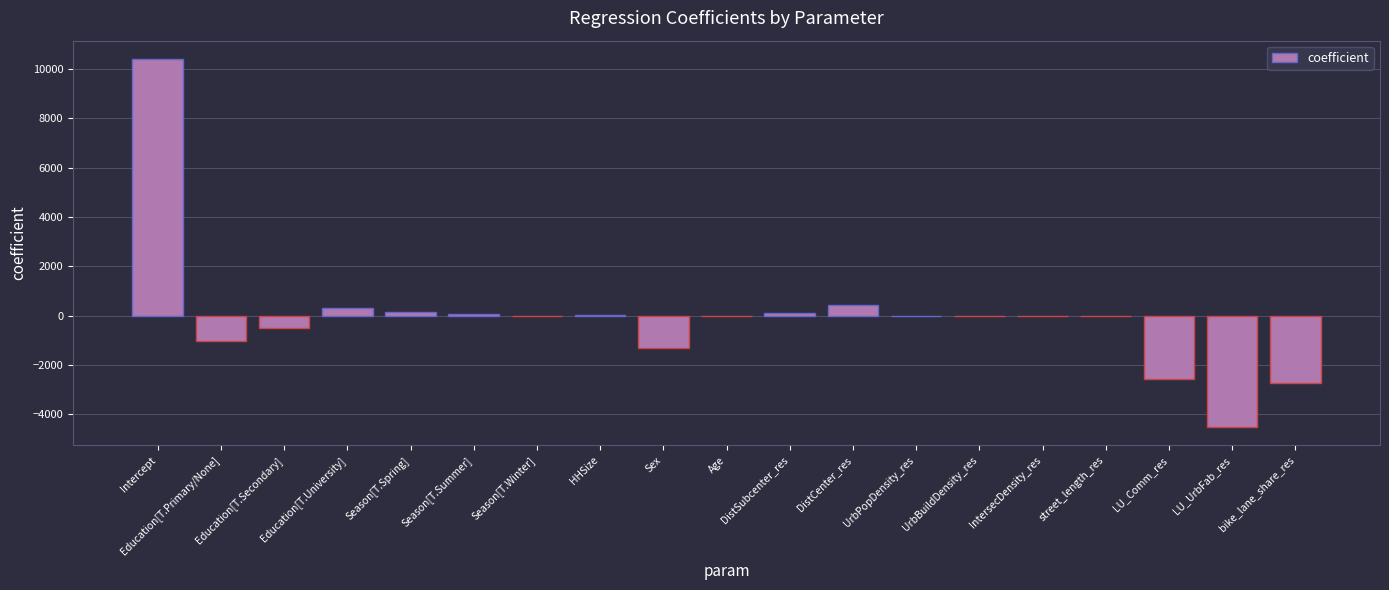

Between Education[T.Secondary] and Education[T.Primary/None], which is larger?

Education[T.Secondary]